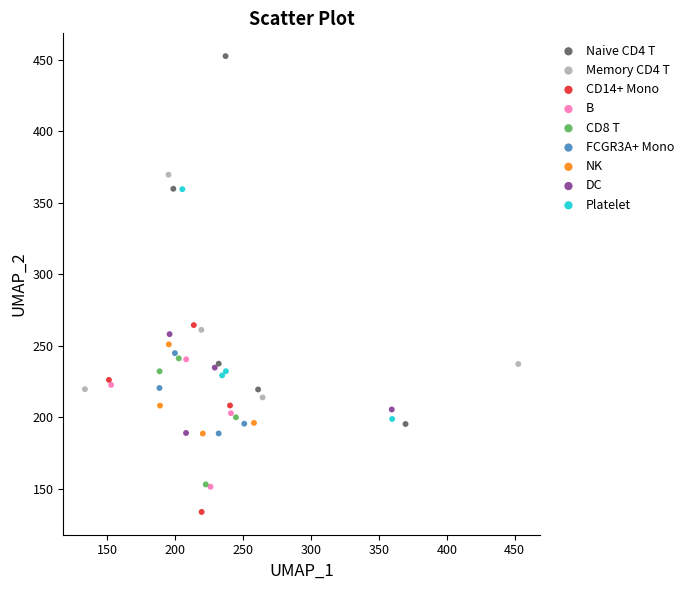

Which series contains the highest Y value?

Naive CD4 T